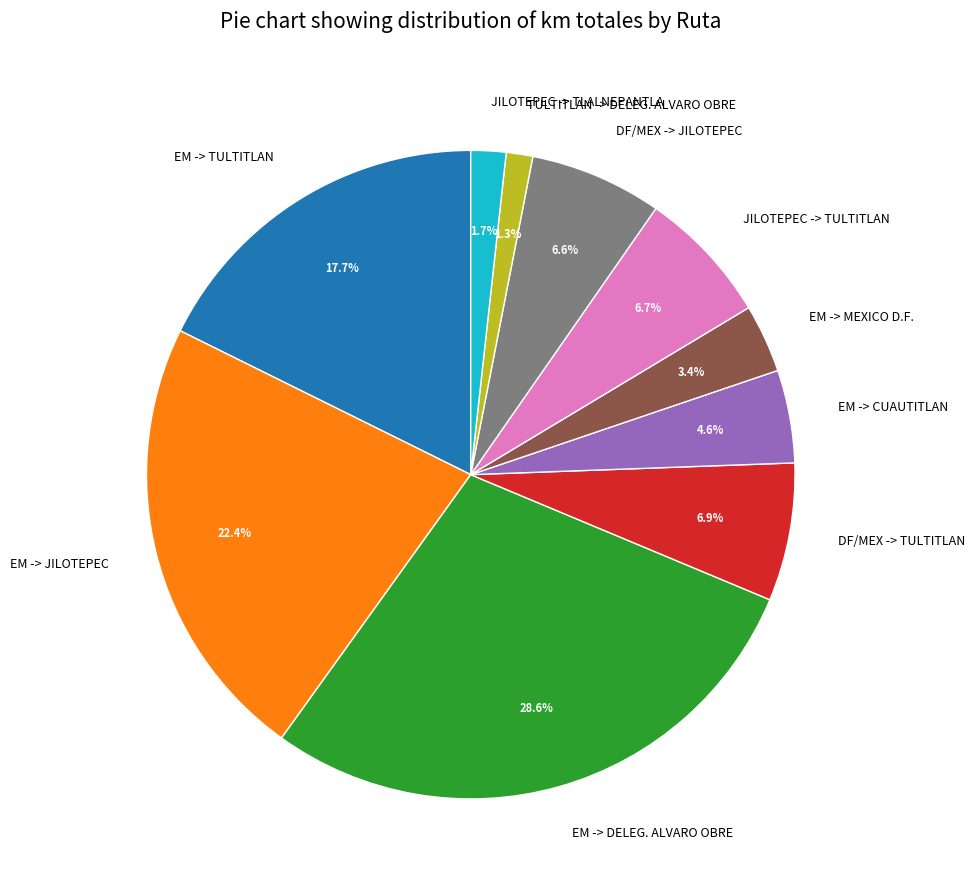

Is JILOTEPEC -> TULTITLAN the majority of the pie?

No